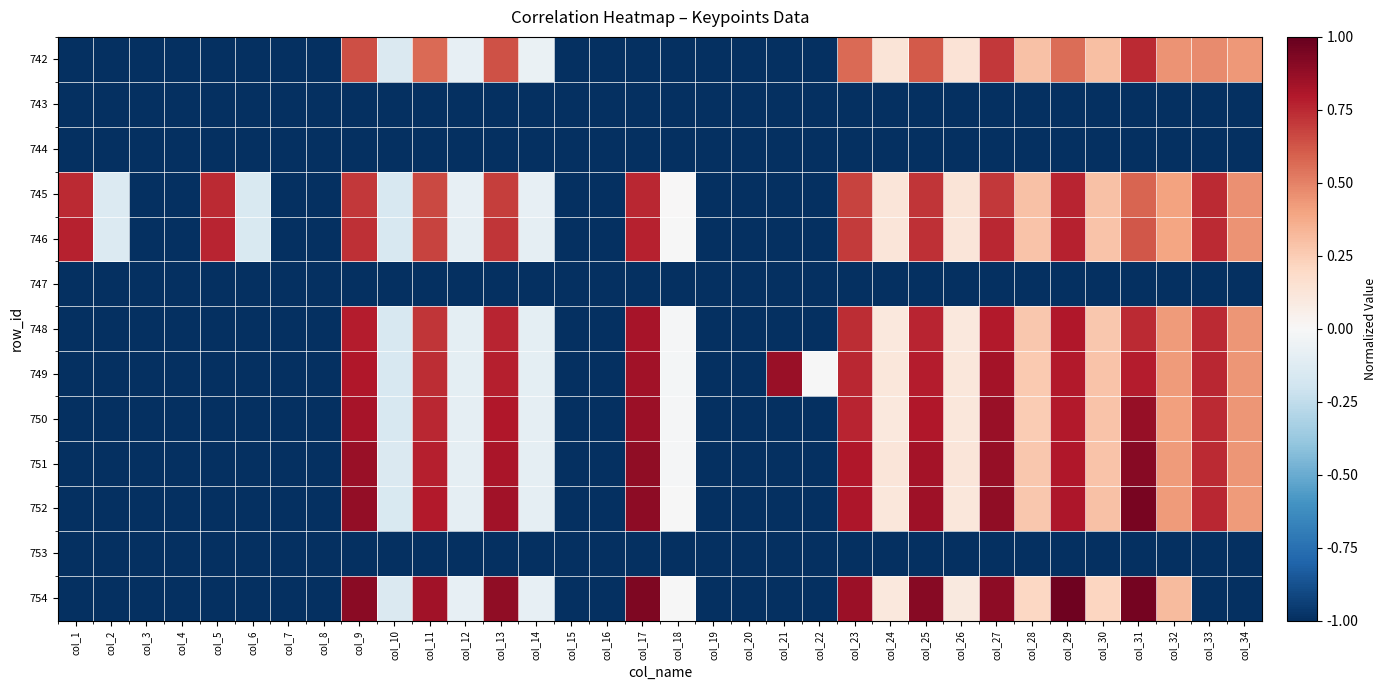

Reading left to right, what are all the values shown in this chart?

742: col_1=-1.0	col_2=-1.0	col_3=-1.0	col_4=-1.0	col_5=-1.0	col_6=-1.0	col_7=-1.0	col_8=-1.0	col_9=0.6	col_10=-0.1	col_11=0.6	col_12=-0.1	col_13=0.6	col_14=-0.1	col_15=-1.0	col_16=-1.0	col_17=-1.0	col_18=-1.0	col_19=-1.0	col_20=-1.0	col_21=-1.0	col_22=-1.0	col_23=0.6	col_24=0.1	col_25=0.6	col_26=0.1	col_27=0.7	col_28=0.3	col_29=0.6	col_30=0.3	col_31=0.7	col_32=0.4	col_33=0.5	col_34=0.4
743: col_1=-1.0	col_2=-1.0	col_3=-1.0	col_4=-1.0	col_5=-1.0	col_6=-1.0	col_7=-1.0	col_8=-1.0	col_9=-1.0	col_10=-1.0	col_11=-1.0	col_12=-1.0	col_13=-1.0	col_14=-1.0	col_15=-1.0	col_16=-1.0	col_17=-1.0	col_18=-1.0	col_19=-1.0	col_20=-1.0	col_21=-1.0	col_22=-1.0	col_23=-1.0	col_24=-1.0	col_25=-1.0	col_26=-1.0	col_27=-1.0	col_28=-1.0	col_29=-1.0	col_30=-1.0	col_31=-1.0	col_32=-1.0	col_33=-1.0	col_34=-1.0
744: col_1=-1.0	col_2=-1.0	col_3=-1.0	col_4=-1.0	col_5=-1.0	col_6=-1.0	col_7=-1.0	col_8=-1.0	col_9=-1.0	col_10=-1.0	col_11=-1.0	col_12=-1.0	col_13=-1.0	col_14=-1.0	col_15=-1.0	col_16=-1.0	col_17=-1.0	col_18=-1.0	col_19=-1.0	col_20=-1.0	col_21=-1.0	col_22=-1.0	col_23=-1.0	col_24=-1.0	col_25=-1.0	col_26=-1.0	col_27=-1.0	col_28=-1.0	col_29=-1.0	col_30=-1.0	col_31=-1.0	col_32=-1.0	col_33=-1.0	col_34=-1.0
745: col_1=0.7	col_2=-0.1	col_3=-1.0	col_4=-1.0	col_5=0.7	col_6=-0.1	col_7=-1.0	col_8=-1.0	col_9=0.7	col_10=-0.2	col_11=0.7	col_12=-0.1	col_13=0.7	col_14=-0.1	col_15=-1.0	col_16=-1.0	col_17=0.8	col_18=0.0	col_19=-1.0	col_20=-1.0	col_21=-1.0	col_22=-1.0	col_23=0.7	col_24=0.1	col_25=0.7	col_26=0.1	col_27=0.7	col_28=0.3	col_29=0.8	col_30=0.3	col_31=0.6	col_32=0.4	col_33=0.7	col_34=0.5
746: col_1=0.8	col_2=-0.1	col_3=-1.0	col_4=-1.0	col_5=0.8	col_6=-0.2	col_7=-1.0	col_8=-1.0	col_9=0.7	col_10=-0.2	col_11=0.7	col_12=-0.1	col_13=0.7	col_14=-0.1	col_15=-1.0	col_16=-1.0	col_17=0.8	col_18=-0.0	col_19=-1.0	col_20=-1.0	col_21=-1.0	col_22=-1.0	col_23=0.7	col_24=0.1	col_25=0.7	col_26=0.1	col_27=0.8	col_28=0.3	col_29=0.8	col_30=0.3	col_31=0.6	col_32=0.4	col_33=0.7	col_34=0.5
747: col_1=-1.0	col_2=-1.0	col_3=-1.0	col_4=-1.0	col_5=-1.0	col_6=-1.0	col_7=-1.0	col_8=-1.0	col_9=-1.0	col_10=-1.0	col_11=-1.0	col_12=-1.0	col_13=-1.0	col_14=-1.0	col_15=-1.0	col_16=-1.0	col_17=-1.0	col_18=-1.0	col_19=-1.0	col_20=-1.0	col_21=-1.0	col_22=-1.0	col_23=-1.0	col_24=-1.0	col_25=-1.0	col_26=-1.0	col_27=-1.0	col_28=-1.0	col_29=-1.0	col_30=-1.0	col_31=-1.0	col_32=-1.0	col_33=-1.0	col_34=-1.0
748: col_1=-1.0	col_2=-1.0	col_3=-1.0	col_4=-1.0	col_5=-1.0	col_6=-1.0	col_7=-1.0	col_8=-1.0	col_9=0.8	col_10=-0.2	col_11=0.7	col_12=-0.1	col_13=0.8	col_14=-0.1	col_15=-1.0	col_16=-1.0	col_17=0.8	col_18=-0.0	col_19=-1.0	col_20=-1.0	col_21=-1.0	col_22=-1.0	col_23=0.7	col_24=0.1	col_25=0.8	col_26=0.1	col_27=0.8	col_28=0.3	col_29=0.8	col_30=0.3	col_31=0.7	col_32=0.4	col_33=0.7	col_34=0.4
749: col_1=-1.0	col_2=-1.0	col_3=-1.0	col_4=-1.0	col_5=-1.0	col_6=-1.0	col_7=-1.0	col_8=-1.0	col_9=0.8	col_10=-0.2	col_11=0.7	col_12=-0.1	col_13=0.8	col_14=-0.1	col_15=-1.0	col_16=-1.0	col_17=0.8	col_18=-0.0	col_19=-1.0	col_20=-1.0	col_21=0.9	col_22=-0.0	col_23=0.8	col_24=0.1	col_25=0.8	col_26=0.1	col_27=0.8	col_28=0.3	col_29=0.8	col_30=0.3	col_31=0.8	col_32=0.4	col_33=0.8	col_34=0.4
750: col_1=-1.0	col_2=-1.0	col_3=-1.0	col_4=-1.0	col_5=-1.0	col_6=-1.0	col_7=-1.0	col_8=-1.0	col_9=0.8	col_10=-0.2	col_11=0.8	col_12=-0.1	col_13=0.8	col_14=-0.1	col_15=-1.0	col_16=-1.0	col_17=0.9	col_18=-0.0	col_19=-1.0	col_20=-1.0	col_21=-1.0	col_22=-1.0	col_23=0.8	col_24=0.1	col_25=0.8	col_26=0.1	col_27=0.9	col_28=0.3	col_29=0.8	col_30=0.3	col_31=0.9	col_32=0.4	col_33=0.7	col_34=0.4
751: col_1=-1.0	col_2=-1.0	col_3=-1.0	col_4=-1.0	col_5=-1.0	col_6=-1.0	col_7=-1.0	col_8=-1.0	col_9=0.9	col_10=-0.1	col_11=0.8	col_12=-0.1	col_13=0.8	col_14=-0.1	col_15=-1.0	col_16=-1.0	col_17=0.9	col_18=-0.0	col_19=-1.0	col_20=-1.0	col_21=-1.0	col_22=-1.0	col_23=0.8	col_24=0.1	col_25=0.8	col_26=0.1	col_27=0.9	col_28=0.3	col_29=0.8	col_30=0.3	col_31=0.9	col_32=0.4	col_33=0.7	col_34=0.4
752: col_1=-1.0	col_2=-1.0	col_3=-1.0	col_4=-1.0	col_5=-1.0	col_6=-1.0	col_7=-1.0	col_8=-1.0	col_9=0.9	col_10=-0.1	col_11=0.8	col_12=-0.1	col_13=0.8	col_14=-0.1	col_15=-1.0	col_16=-1.0	col_17=0.9	col_18=-0.0	col_19=-1.0	col_20=-1.0	col_21=-1.0	col_22=-1.0	col_23=0.8	col_24=0.1	col_25=0.8	col_26=0.1	col_27=0.9	col_28=0.3	col_29=0.8	col_30=0.3	col_31=0.9	col_32=0.4	col_33=0.8	col_34=0.4
753: col_1=-1.0	col_2=-1.0	col_3=-1.0	col_4=-1.0	col_5=-1.0	col_6=-1.0	col_7=-1.0	col_8=-1.0	col_9=-1.0	col_10=-1.0	col_11=-1.0	col_12=-1.0	col_13=-1.0	col_14=-1.0	col_15=-1.0	col_16=-1.0	col_17=-1.0	col_18=-1.0	col_19=-1.0	col_20=-1.0	col_21=-1.0	col_22=-1.0	col_23=-1.0	col_24=-1.0	col_25=-1.0	col_26=-1.0	col_27=-1.0	col_28=-1.0	col_29=-1.0	col_30=-1.0	col_31=-1.0	col_32=-1.0	col_33=-1.0	col_34=-1.0
754: col_1=-1.0	col_2=-1.0	col_3=-1.0	col_4=-1.0	col_5=-1.0	col_6=-1.0	col_7=-1.0	col_8=-1.0	col_9=0.9	col_10=-0.1	col_11=0.8	col_12=-0.1	col_13=0.9	col_14=-0.1	col_15=-1.0	col_16=-1.0	col_17=0.9	col_18=-0.0	col_19=-1.0	col_20=-1.0	col_21=-1.0	col_22=-1.0	col_23=0.9	col_24=0.1	col_25=0.9	col_26=0.1	col_27=0.9	col_28=0.2	col_29=1.0	col_30=0.2	col_31=1.0	col_32=0.3	col_33=-1.0	col_34=-1.0